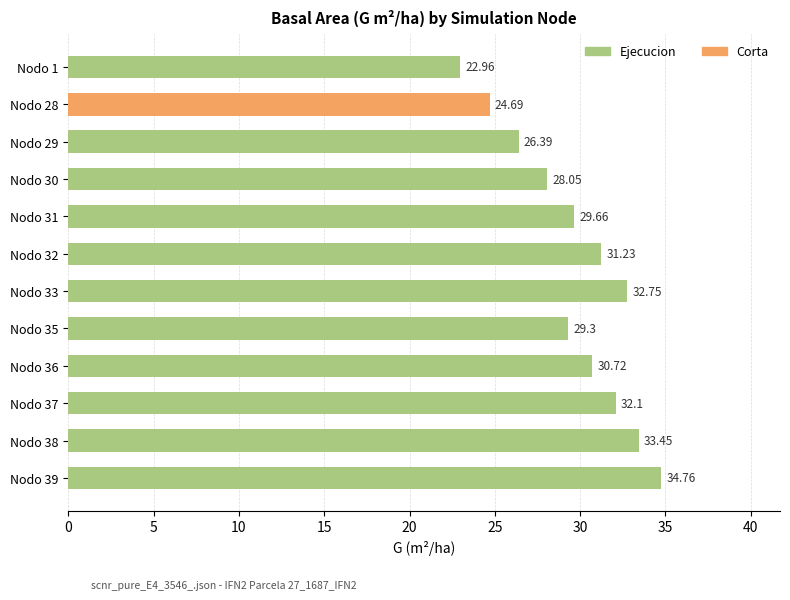

Rank the categories by value from lowest to highest.

Nodo 1, Nodo 28, Nodo 29, Nodo 30, Nodo 35, Nodo 31, Nodo 36, Nodo 32, Nodo 37, Nodo 33, Nodo 38, Nodo 39